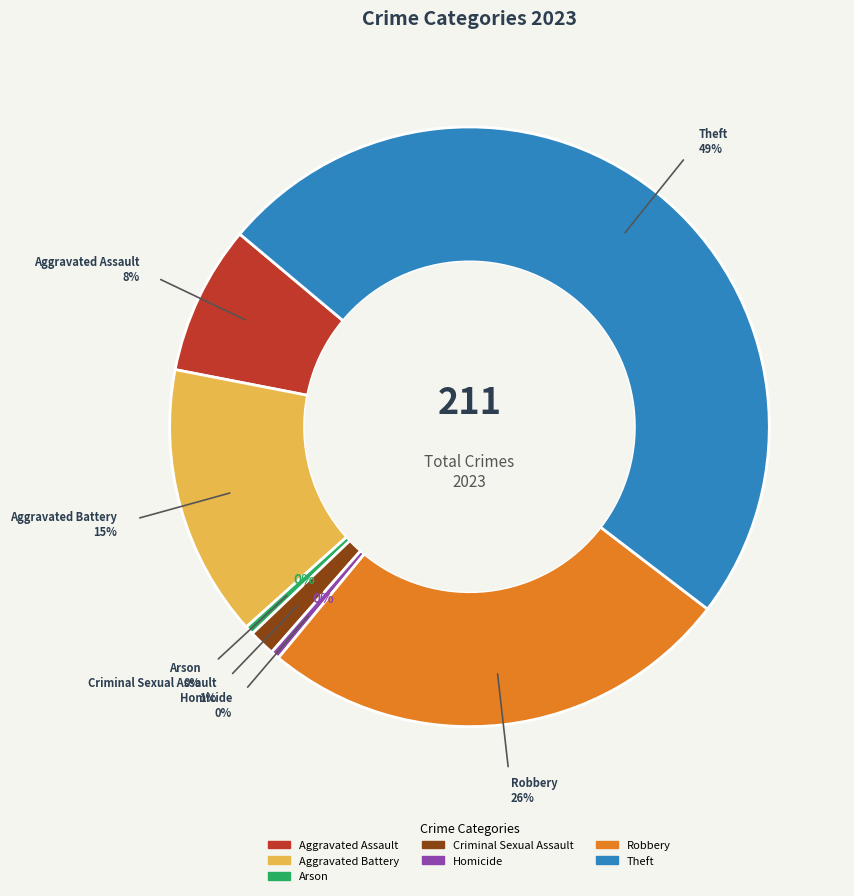

What is the change in value from Arson to Criminal Sexual Assault?

+2